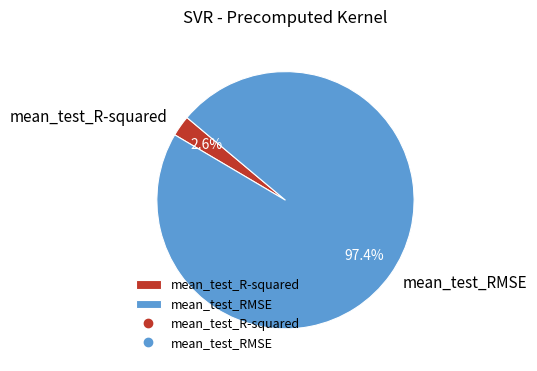

To the nearest percent, what percentage of the pie is mean_test_RMSE?

97%